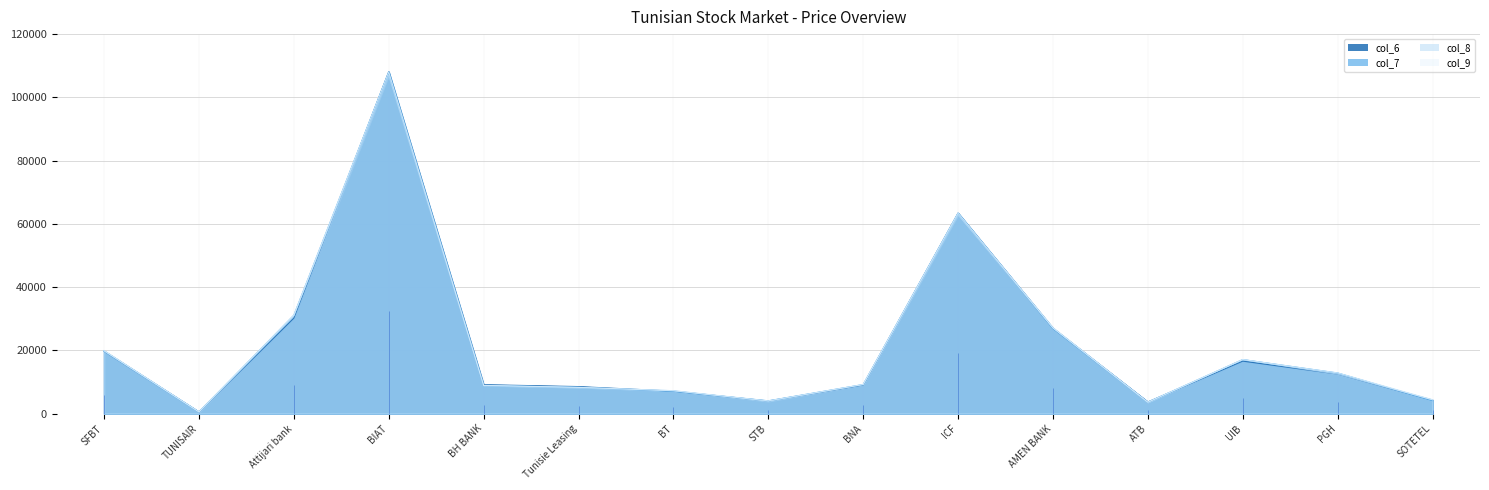

What is the total value across all series at BNA?

36650